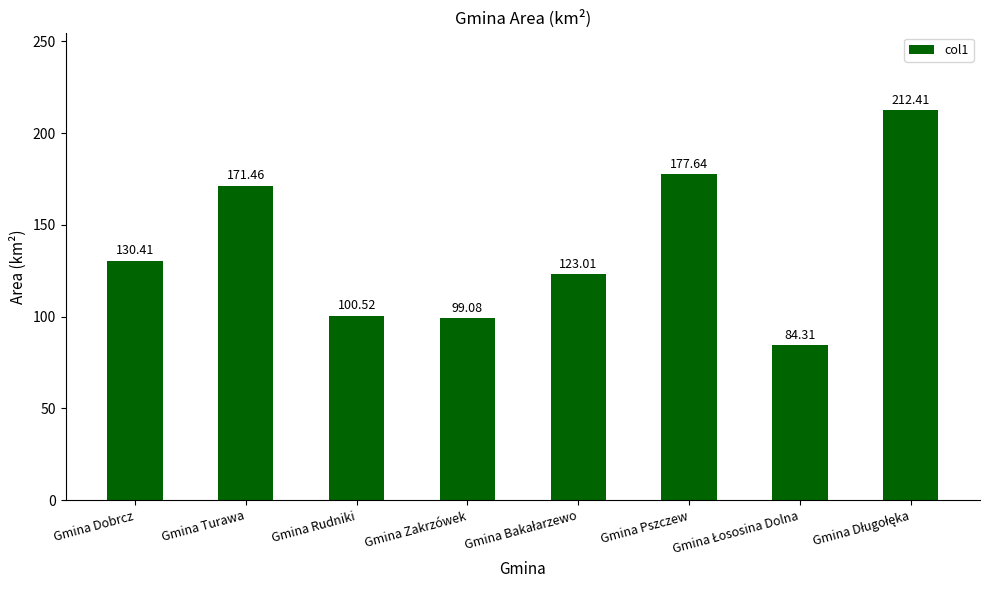

How many data points are less than 130?

4